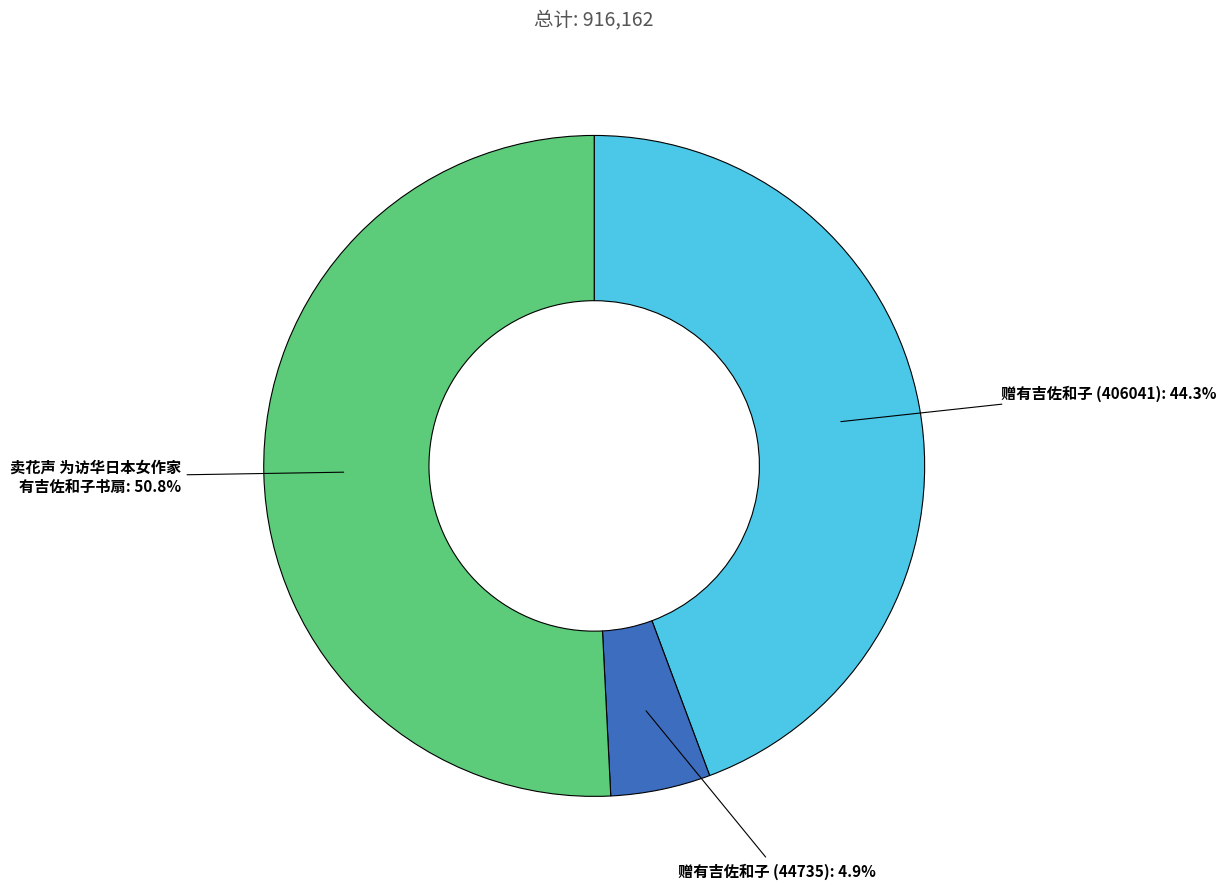

Is there any slice that represents more than half of the pie?

Yes